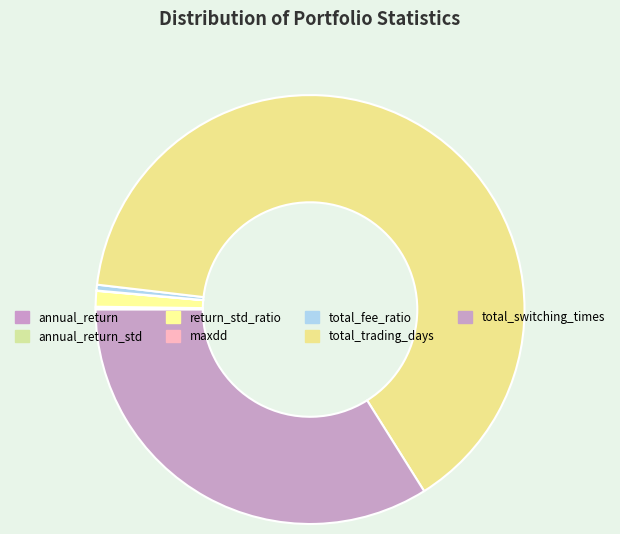

Which category has the smallest portion of the pie?

maxdd